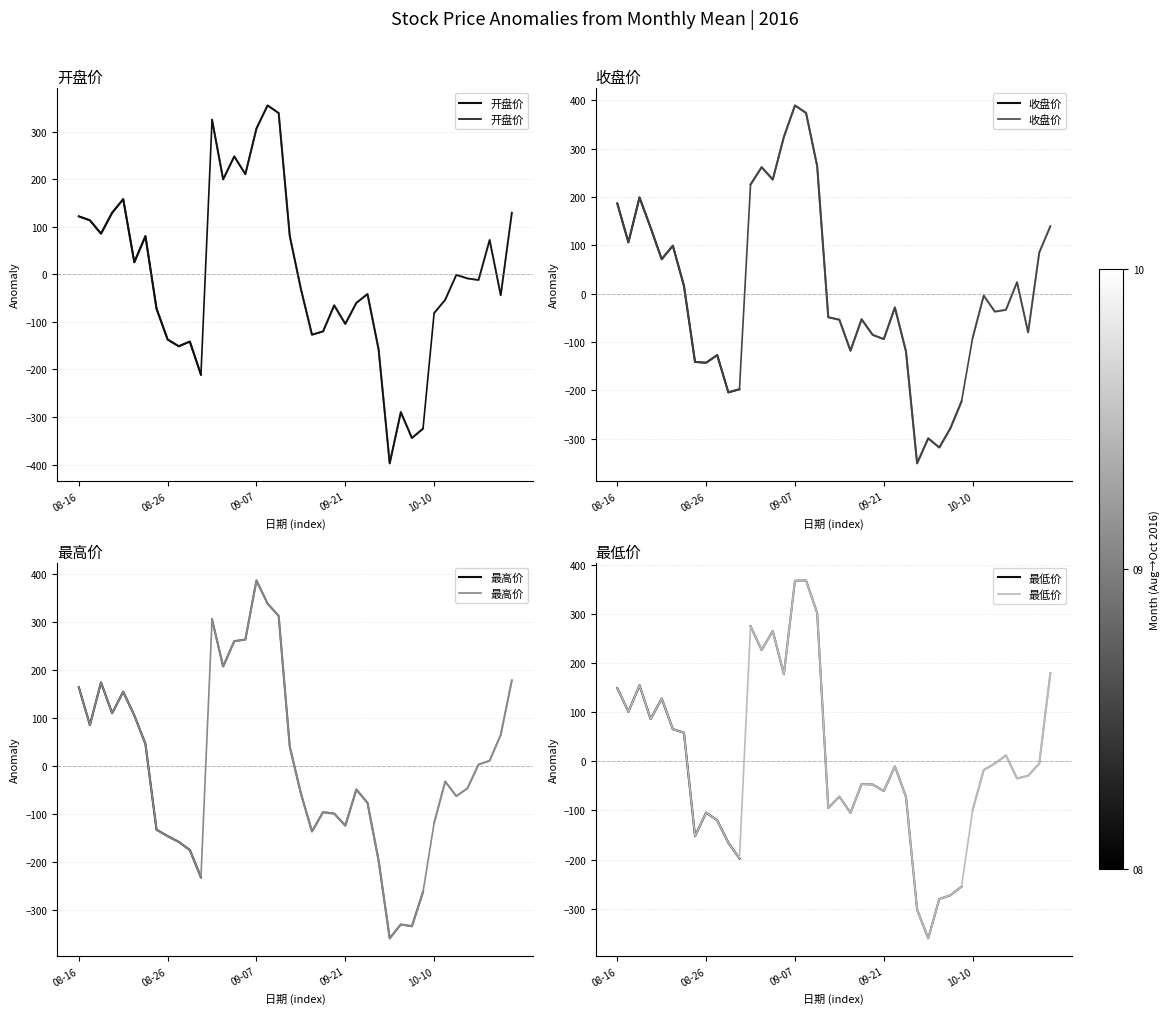

How many lines are shown in the chart?

4